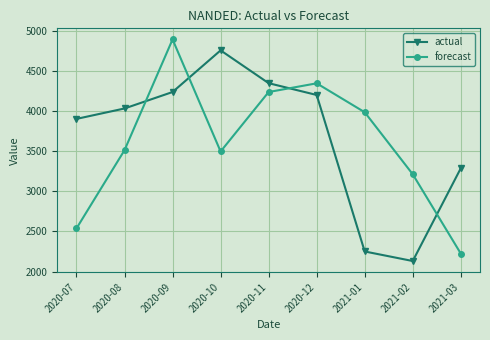

Which category has the lowest value across all series?

2021-02